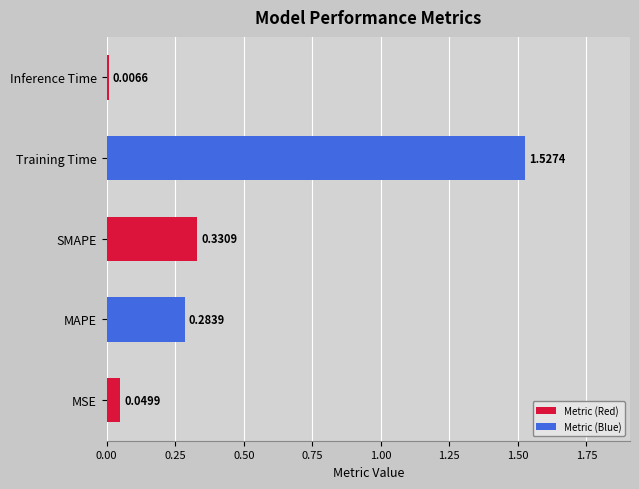

How many bars are there in total?

5